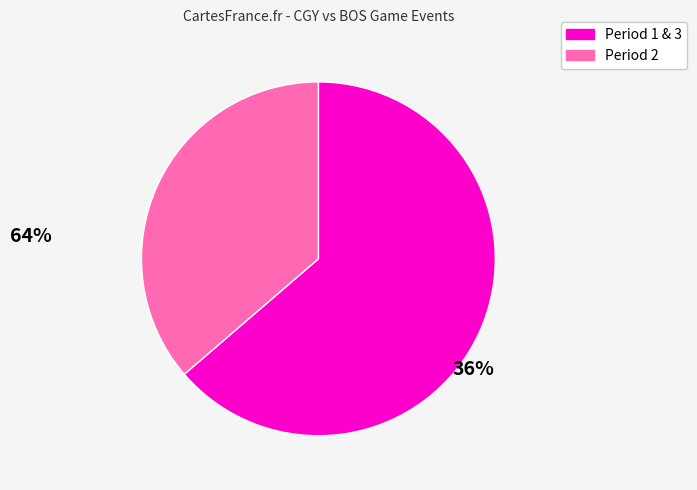

Is there any slice that represents more than half of the pie?

Yes